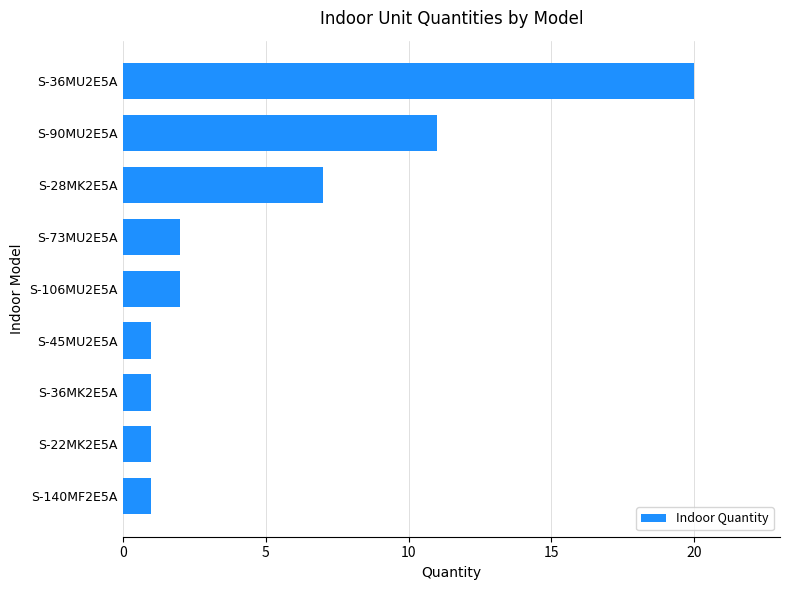

How many bars are there in total?

9